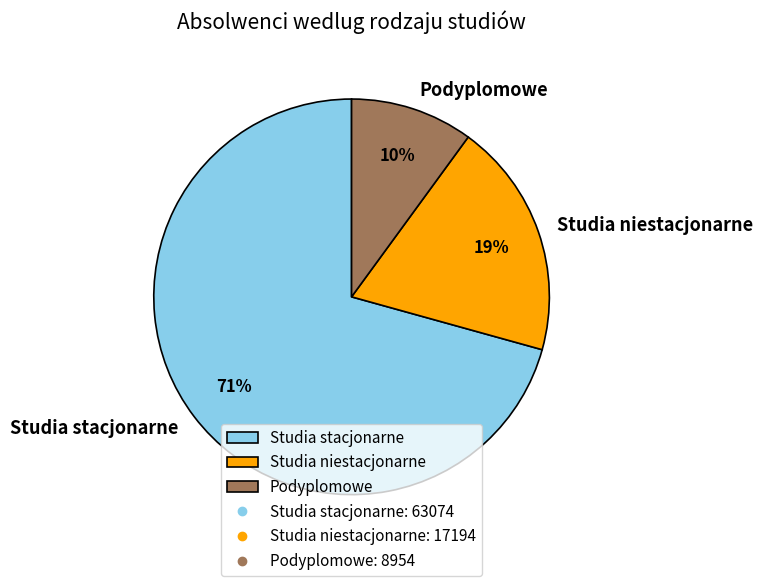

Is there any slice that represents more than half of the pie?

Yes